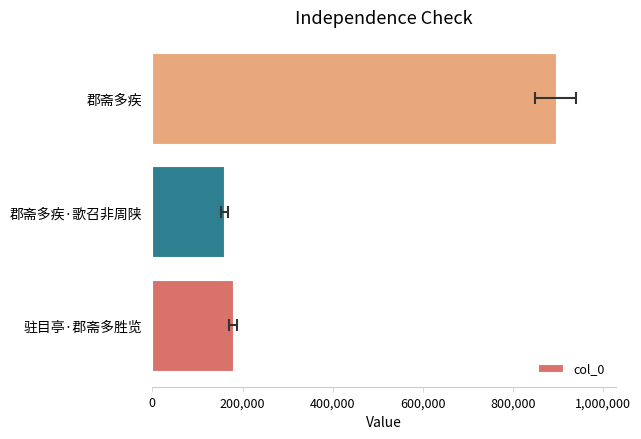

Does the chart contain stacked bars?

No